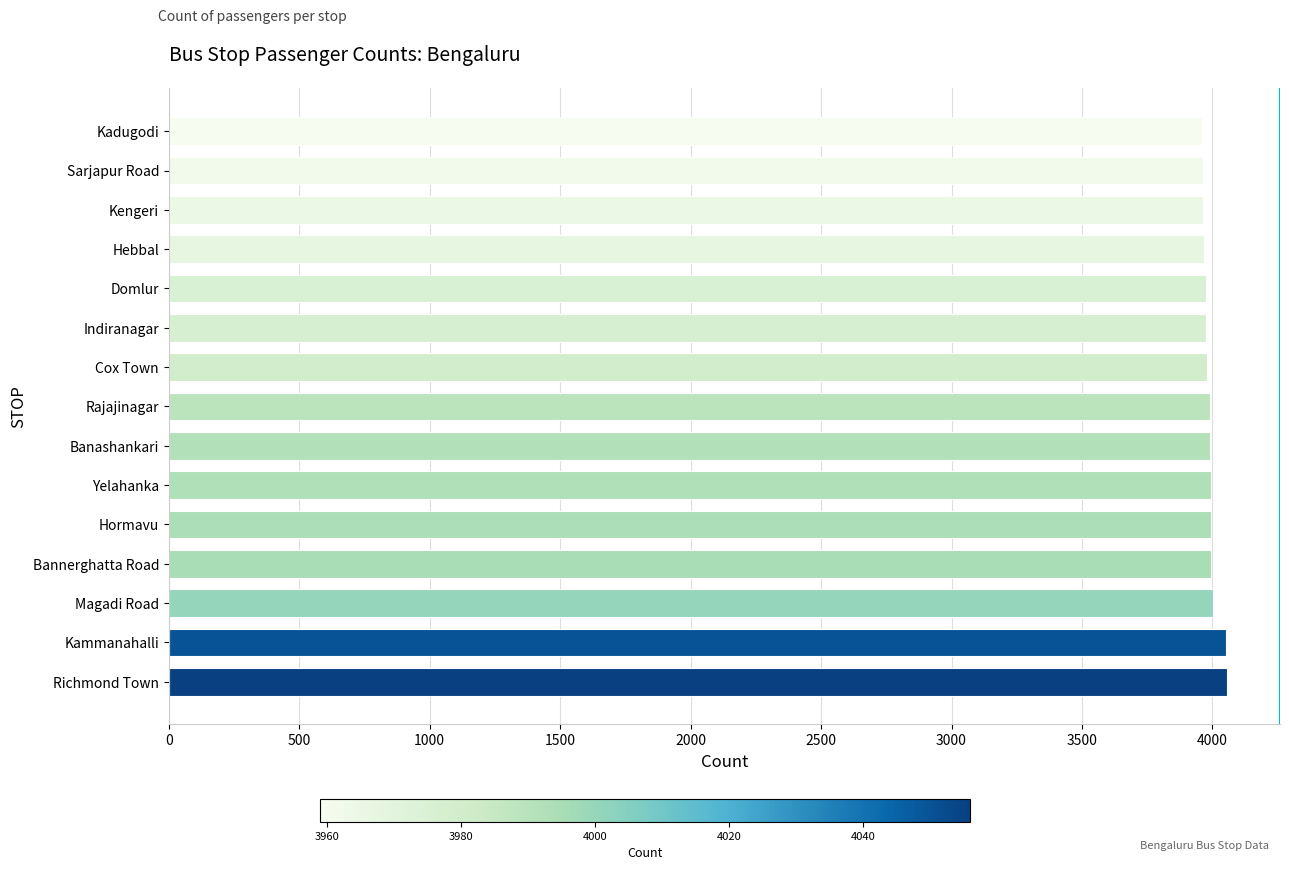

What is the ratio of the value at Rajajinagar to the value at Yelahanka?

1.0